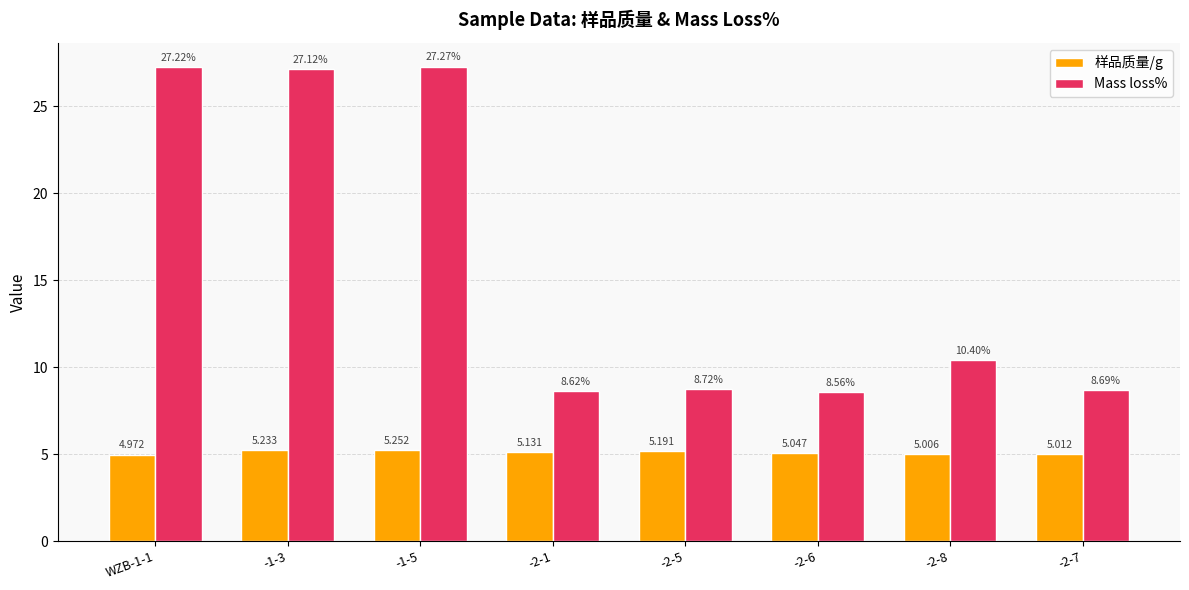

What is the total value across all series at -1-3?

32.4